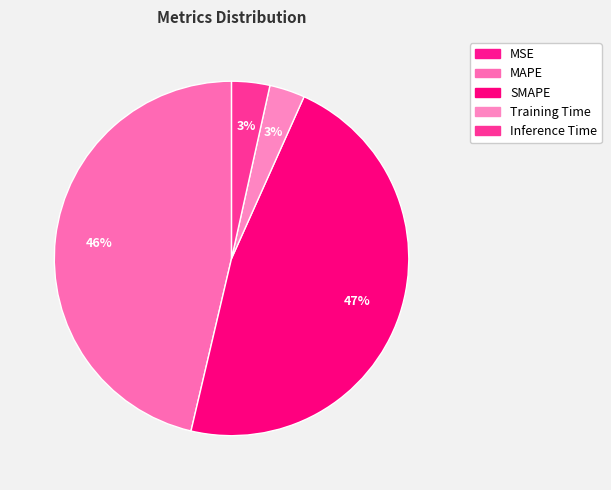

Which category has the biggest portion of the pie?

SMAPE